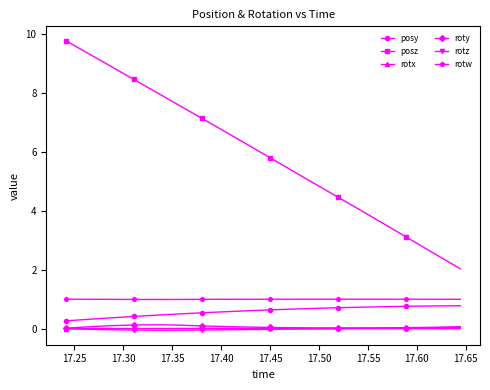

True or false: roty and rotw intersect in this chart.

False